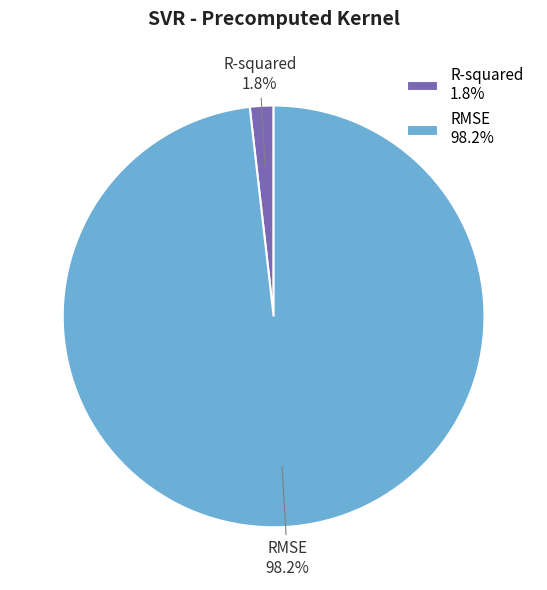

To the nearest percent, what portion does RMSE represent?

98%